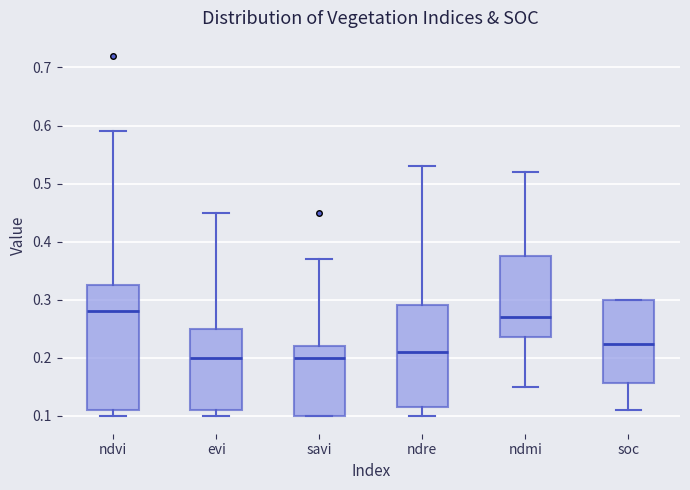

Which box is the tallest, from its lower edge to its upper edge?

ndvi